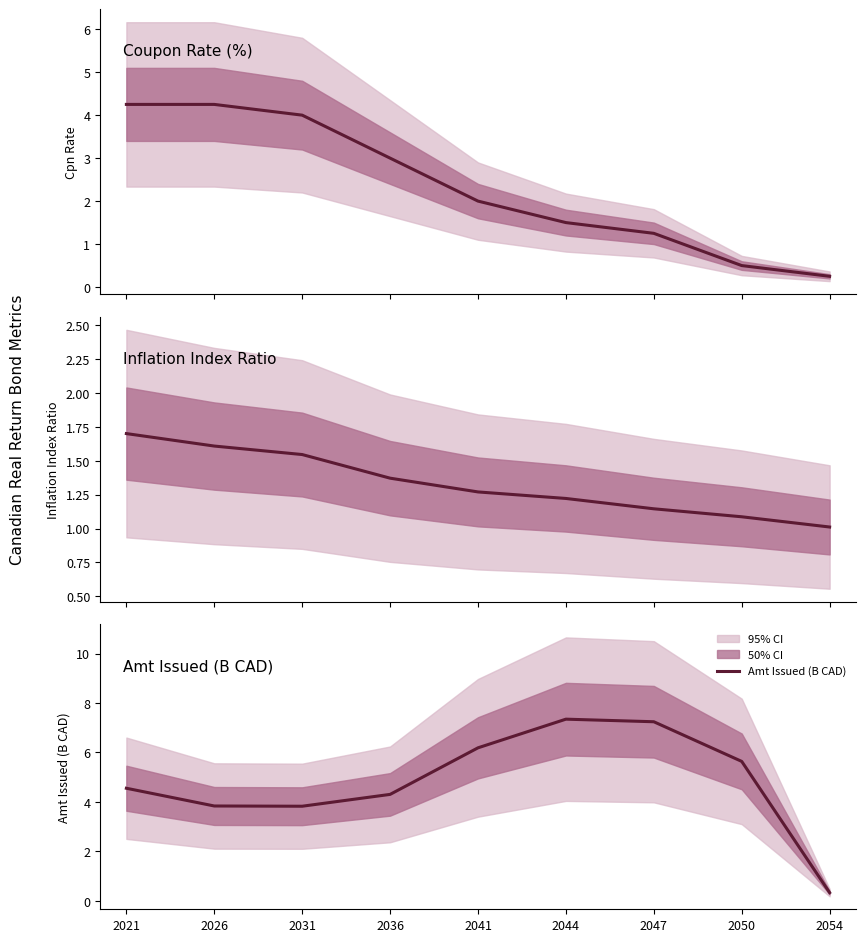

True or false: Coupon Rate (%) has more than 1 interior local peaks.

False